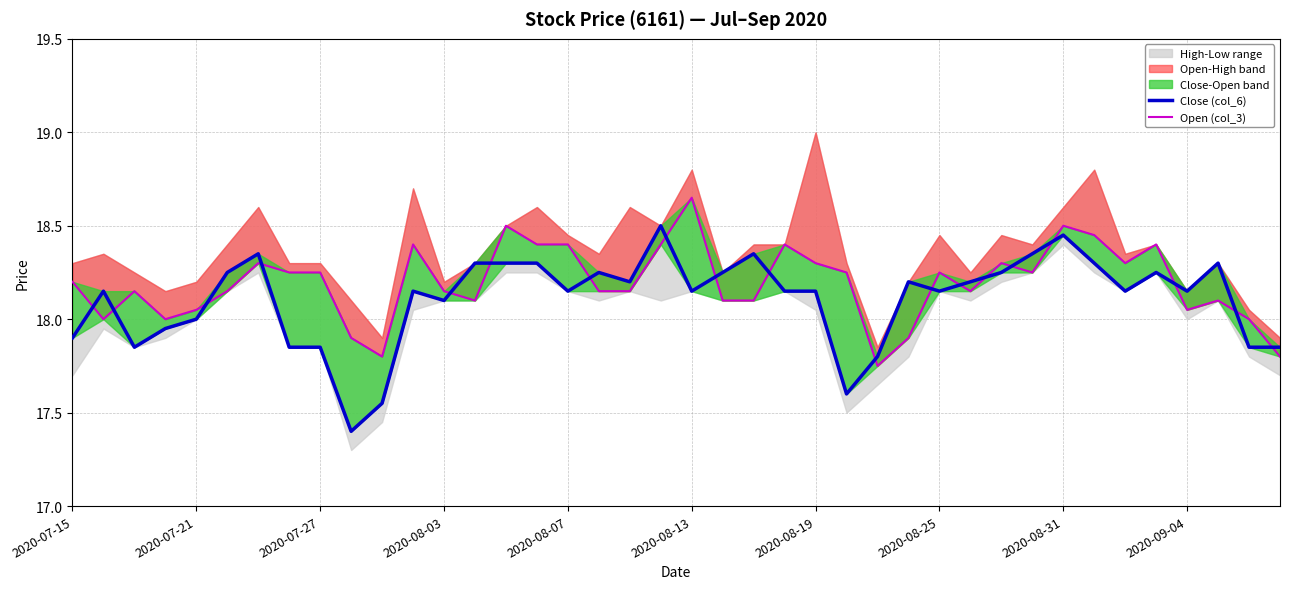

The value of Open (col_3) at 2020-08-03 is 18.1. True or false?

True